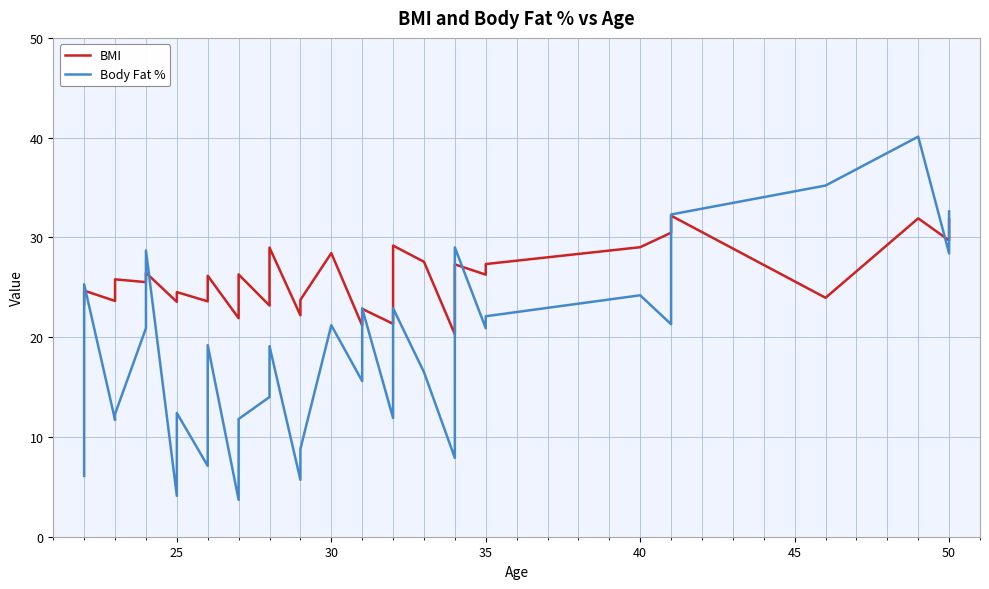

What is the difference between the second highest and second lowest values in the Body Fat % series?

31.5